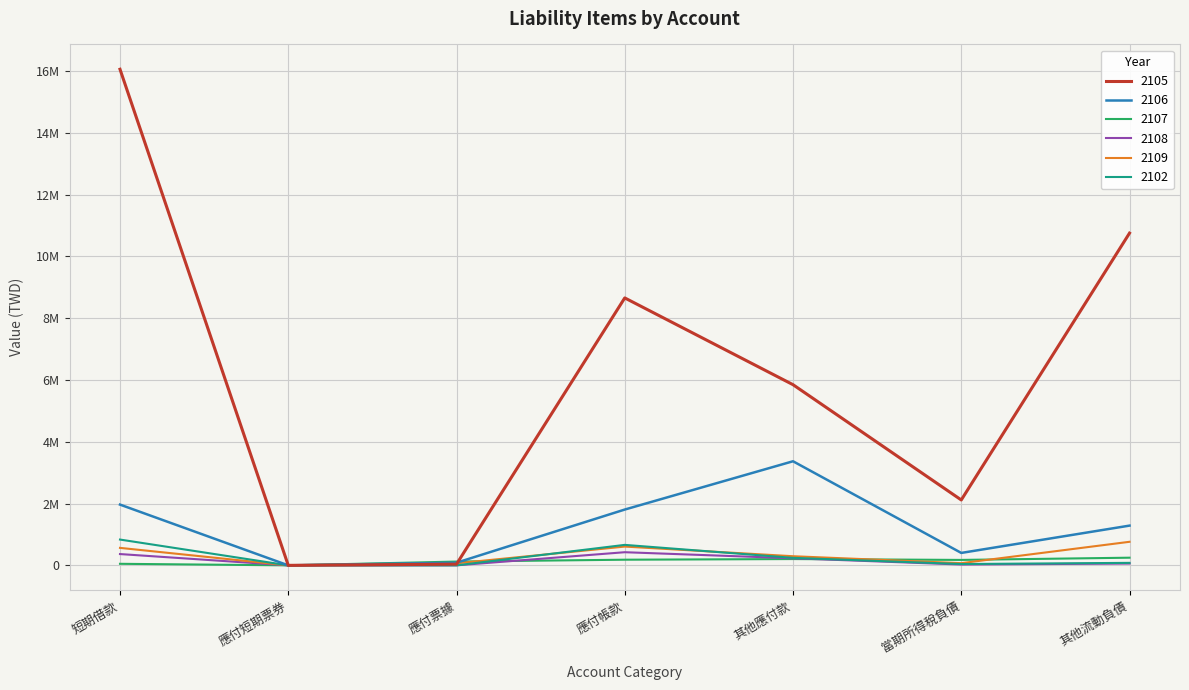

True or false: 2105 and 2107 intersect in this chart.

True